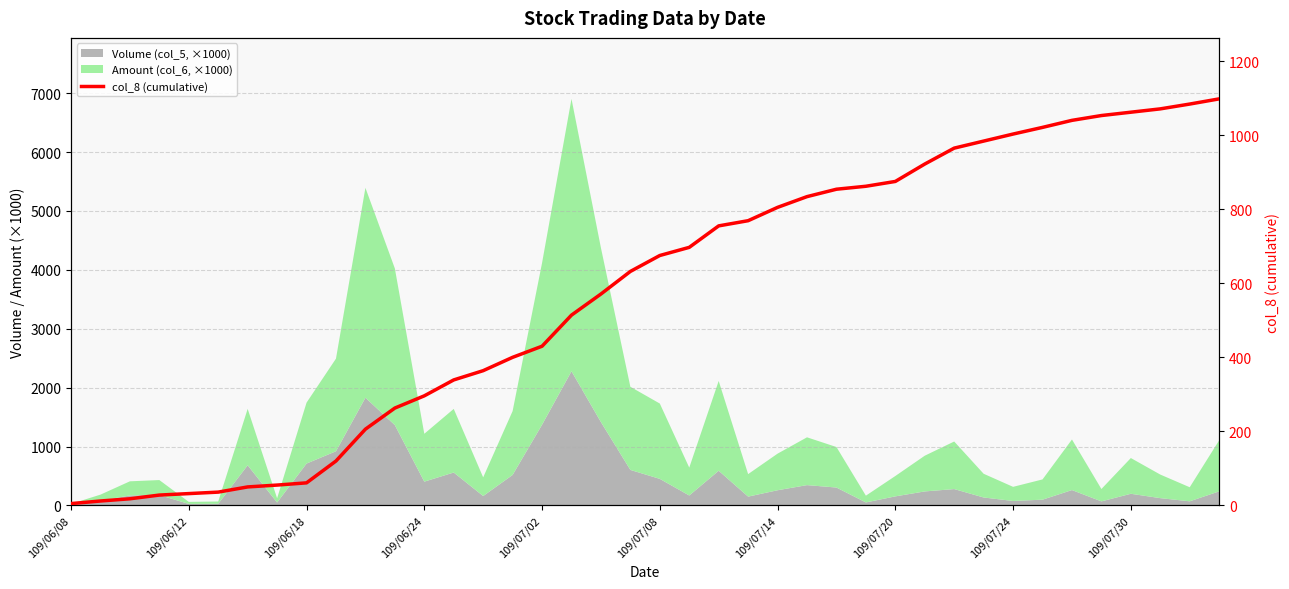

Reading left to right, transcribe all the data shown in this chart.

5	12	18	28	32	36	50	55	61	120	206	263	296	339	364	400	430	514	571	632	675	697	755	769	805	834	854	862	875	922	965	984	1003	1021	1040	1053	1062	1071	1084	1098